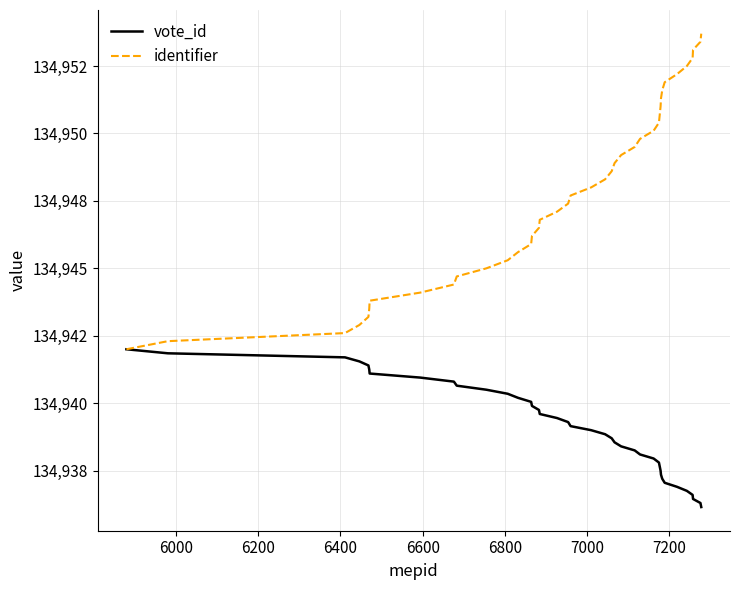

Rank the series by their average value, from highest to lowest.

identifier, vote_id